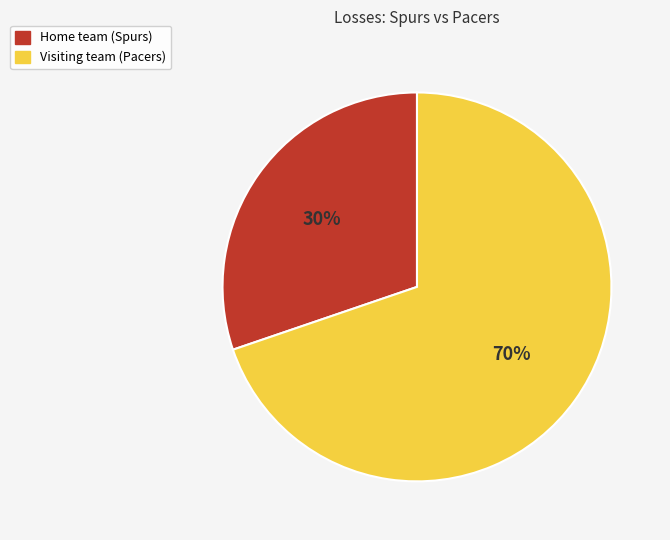

To the nearest percent, what is the combined percentage of Home team (Spurs) and Visiting team (Pacers)?

100%